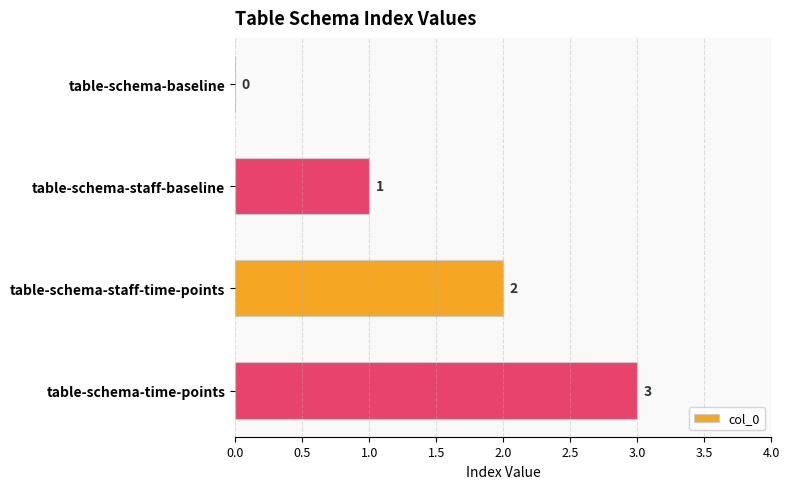

Are the bars horizontal?

Yes